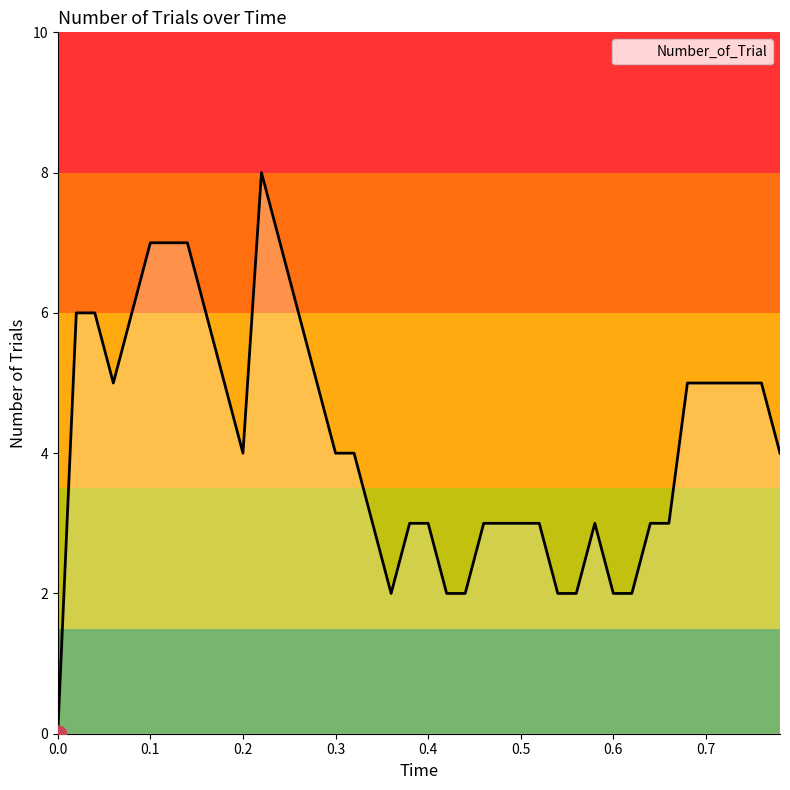

How many values are between 3 and 6?

27